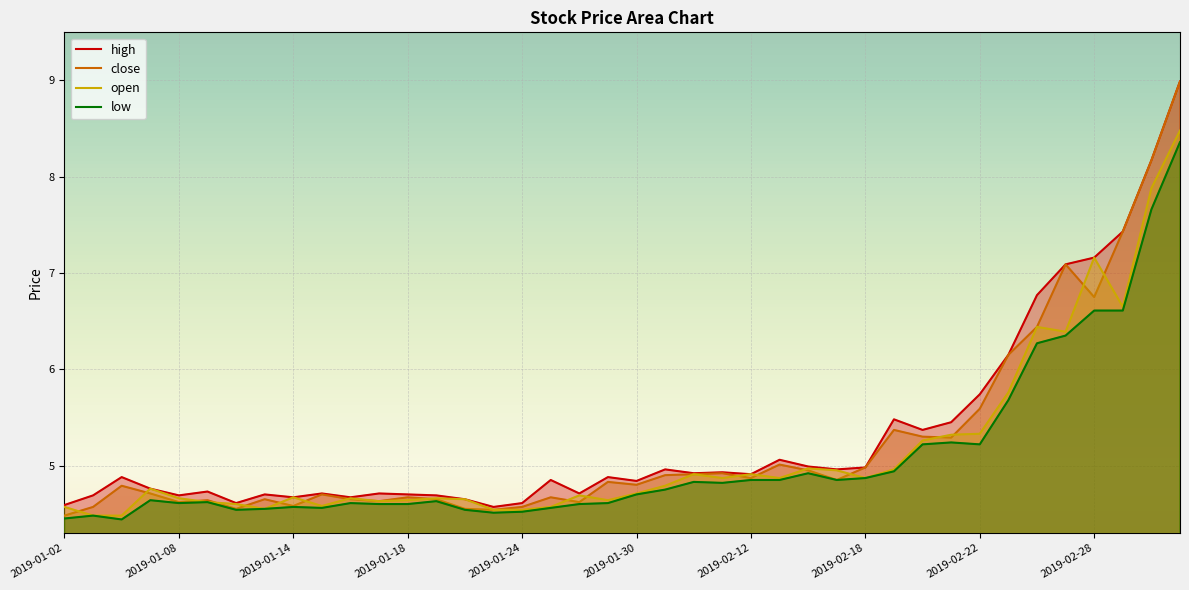

How many lines are shown in the chart?

4